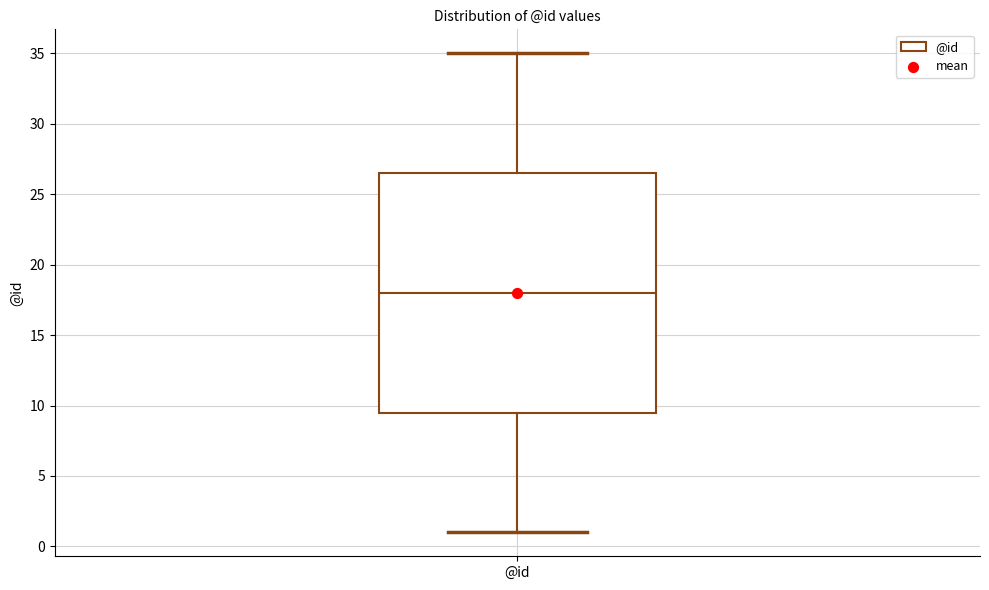

Read this box plot against the y-axis: the position of the median line, the range covered by the box, and the ends of both whiskers. The values are not printed on the chart, so give them approximately, as read against the axis.

median 18.0, box 9.5 to 26.5, whiskers 1.0 to 35.0